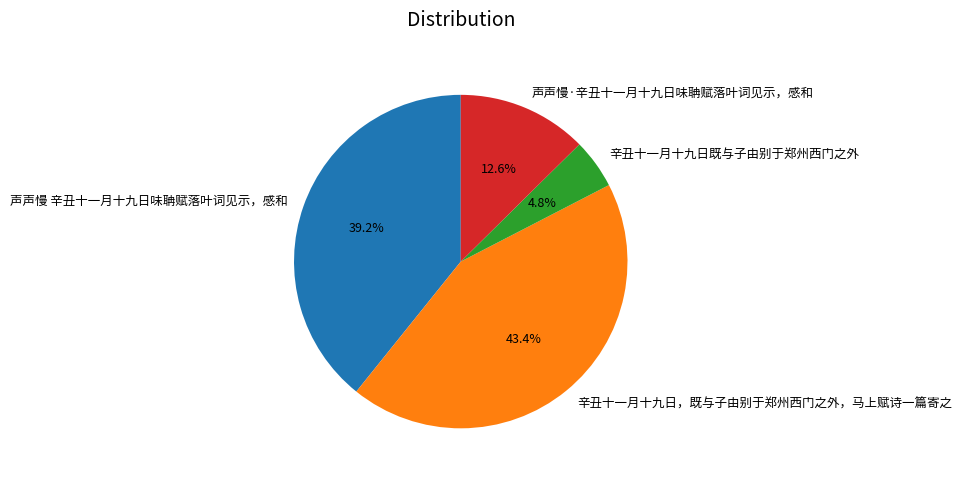

Is 辛丑十一月十九日既与子由别于郑州西门之外 the majority of the pie?

No